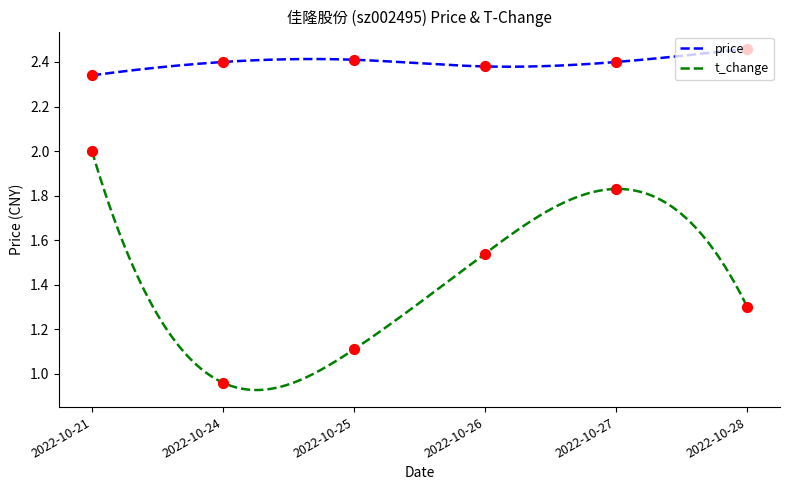

Is the value of price at 2022-10-25 greater than the value of t_change at 2022-10-25?

Yes